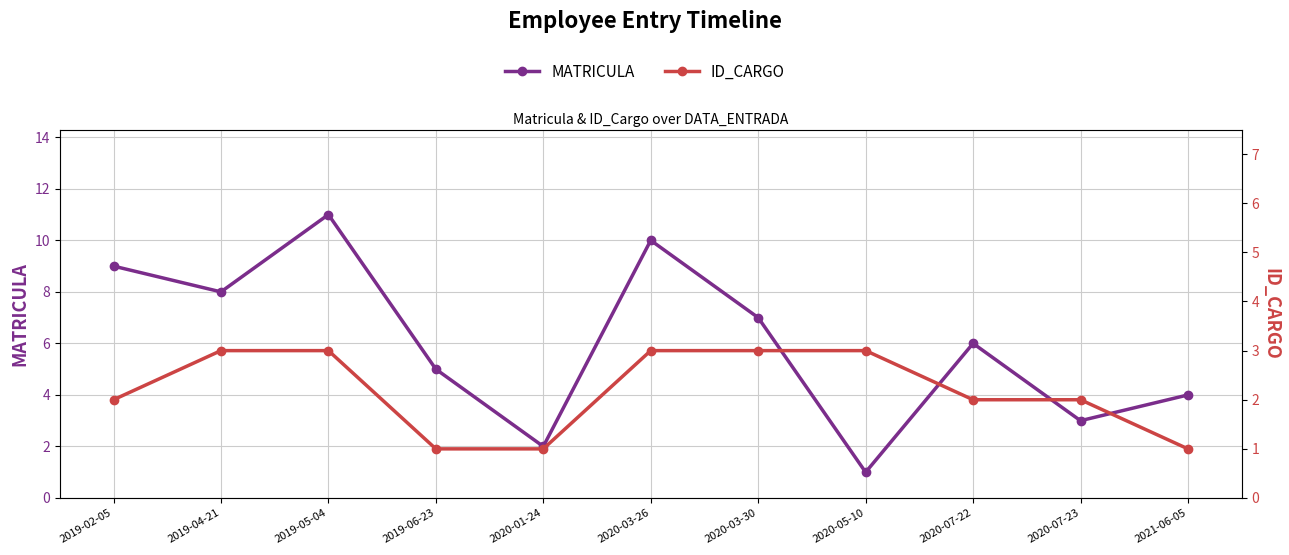

Is the value of MATRICULA at 2020-03-26 greater than the value of ID_CARGO at 2021-06-05?

Yes